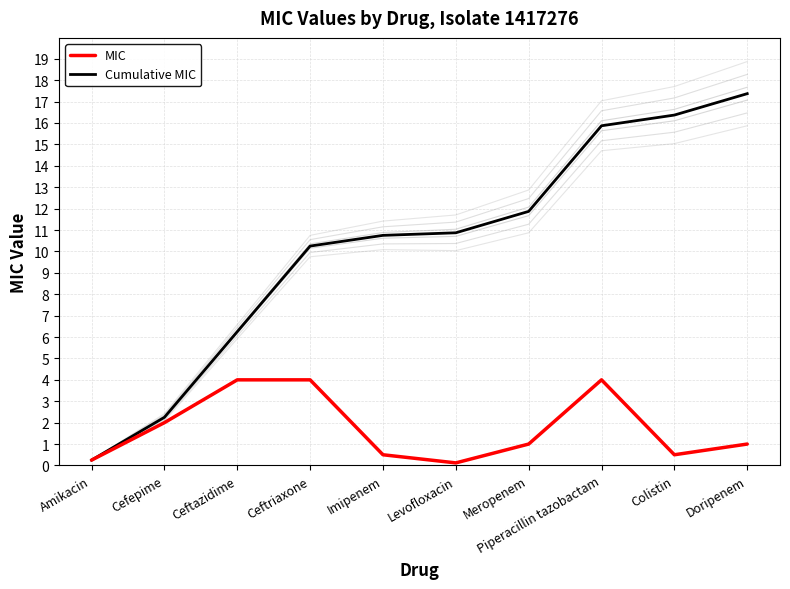

How many data points in MIC are less than 1?

4